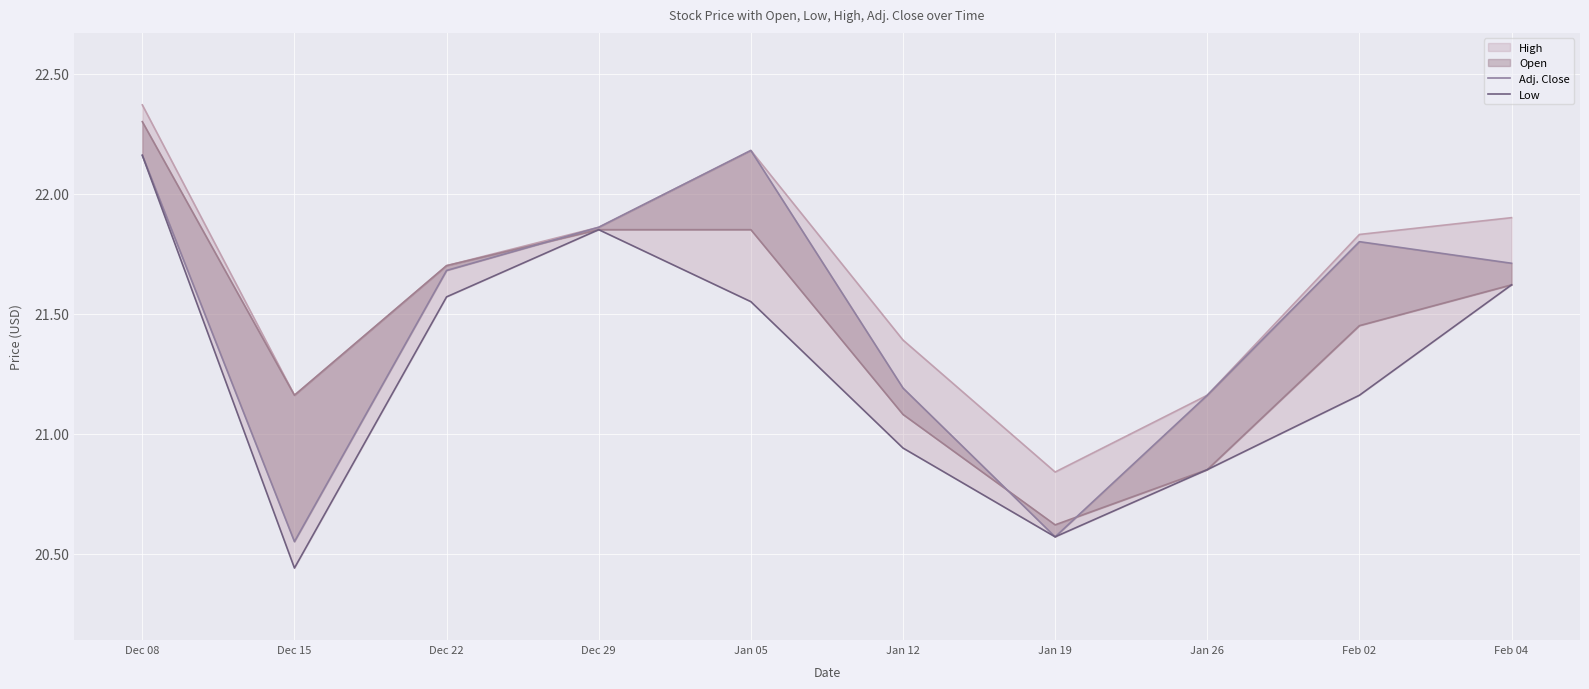

What is the value of the Low point at the 5th from the left?

21.6